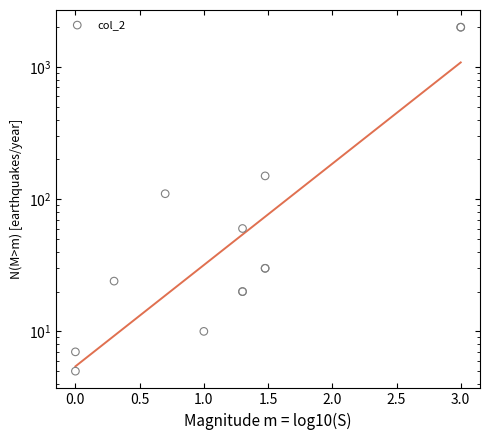

Between 11 and 3.0, which is larger?

11